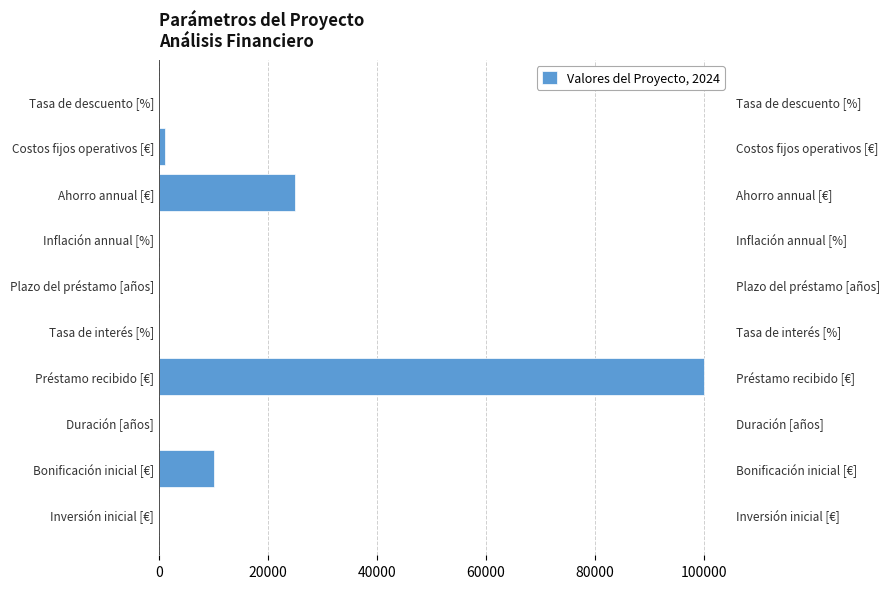

What is the change in value from Inversión inicial [€] to Bonificación inicial [€]?

+10000